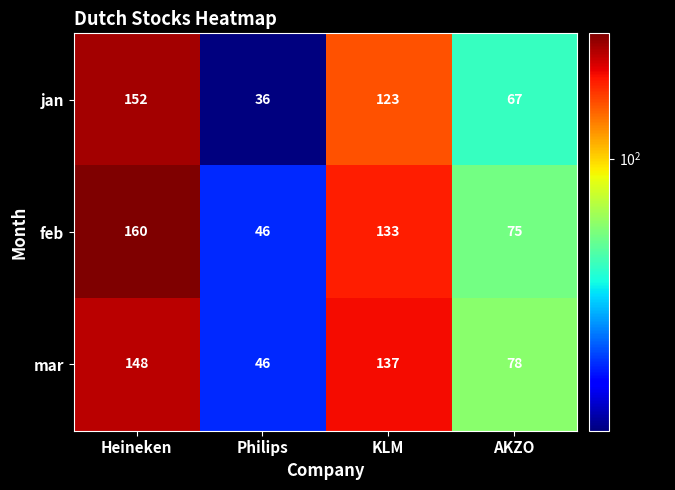

At which label is feb closest to 103?

AKZO